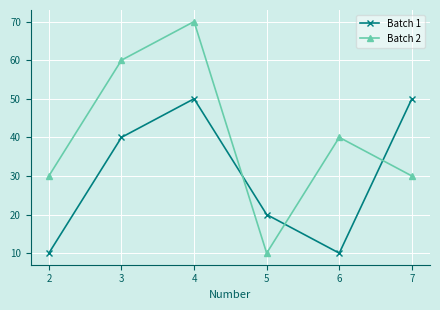

Rank the series by their maximum value, from lowest to highest.

Batch 1, Batch 2